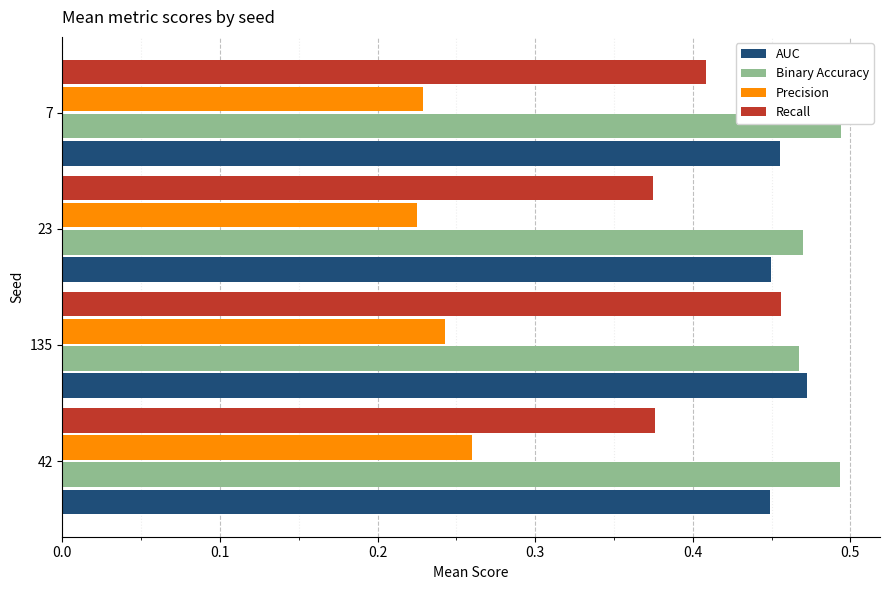

What is the sum of all Precision values?

1.0